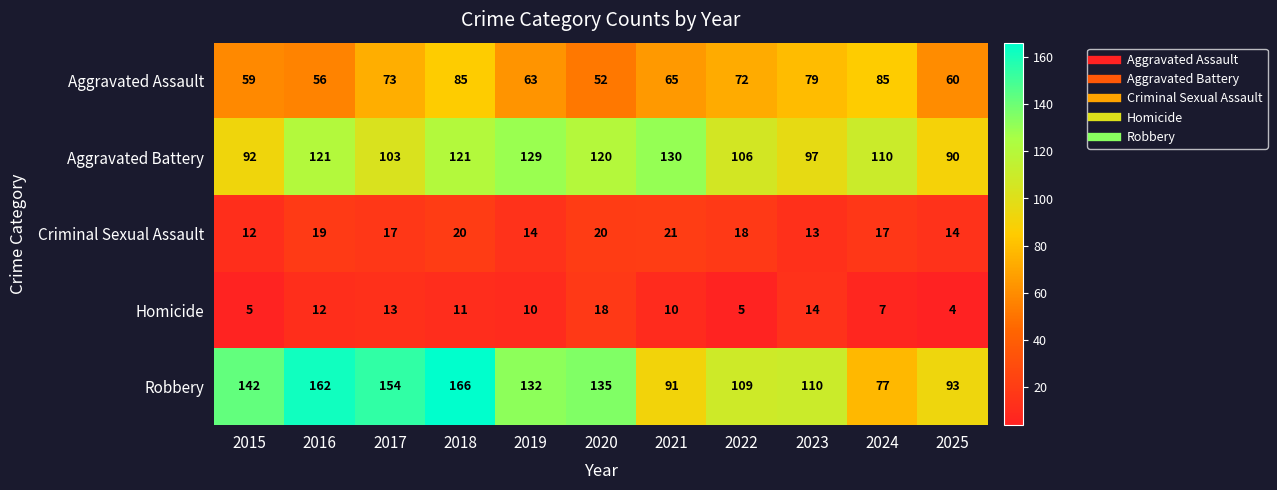

At which category is the sum across all series the highest?

2018